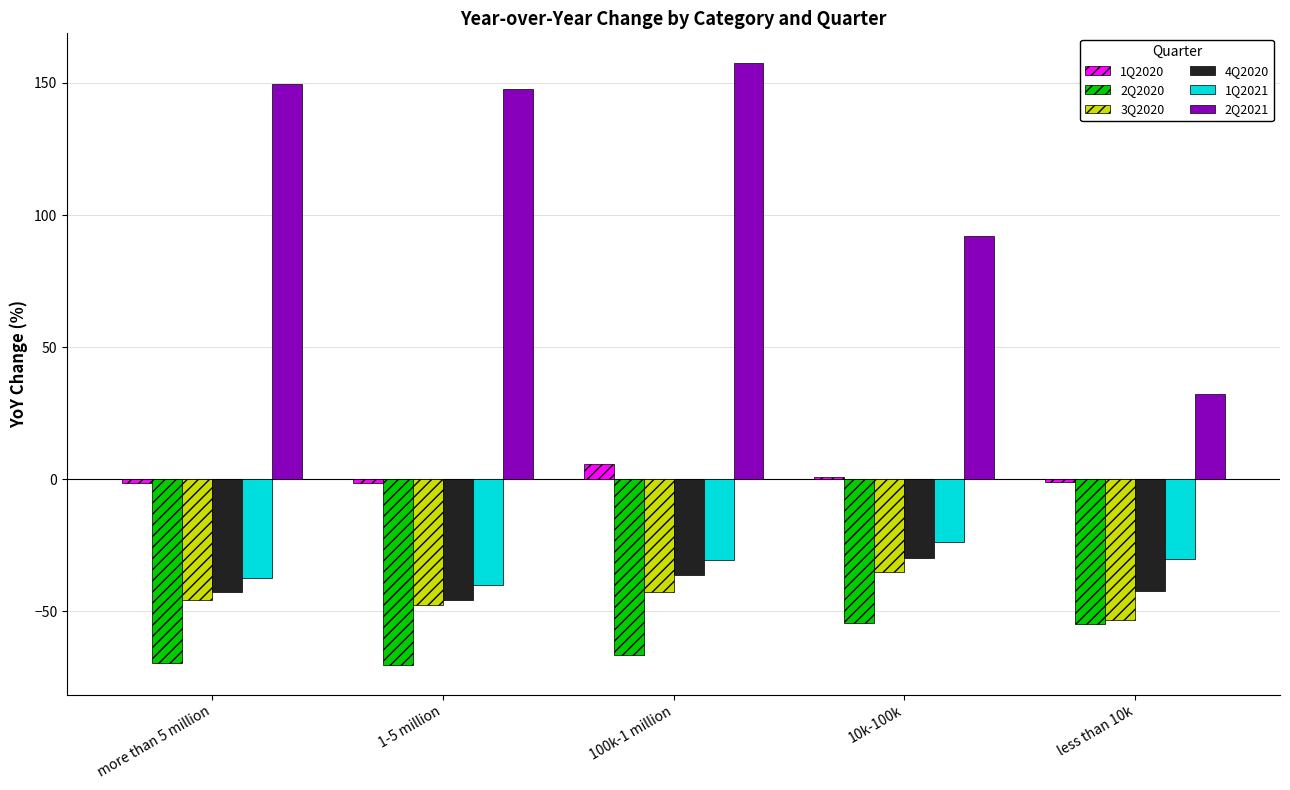

What is the difference between the highest and lowest values at 100k-1 million?

224.0